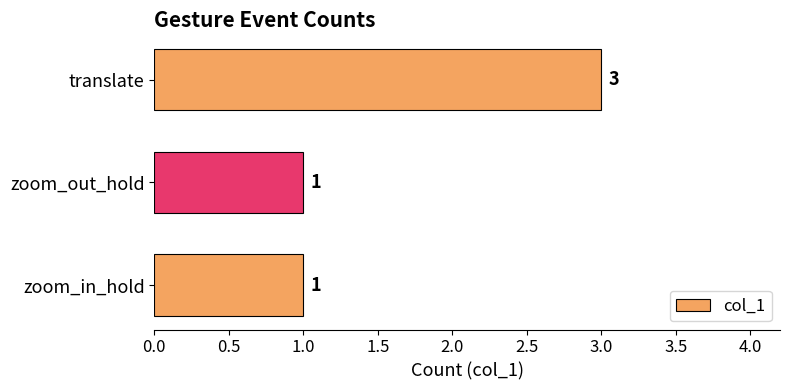

The value at translate is 4. True or false?

False